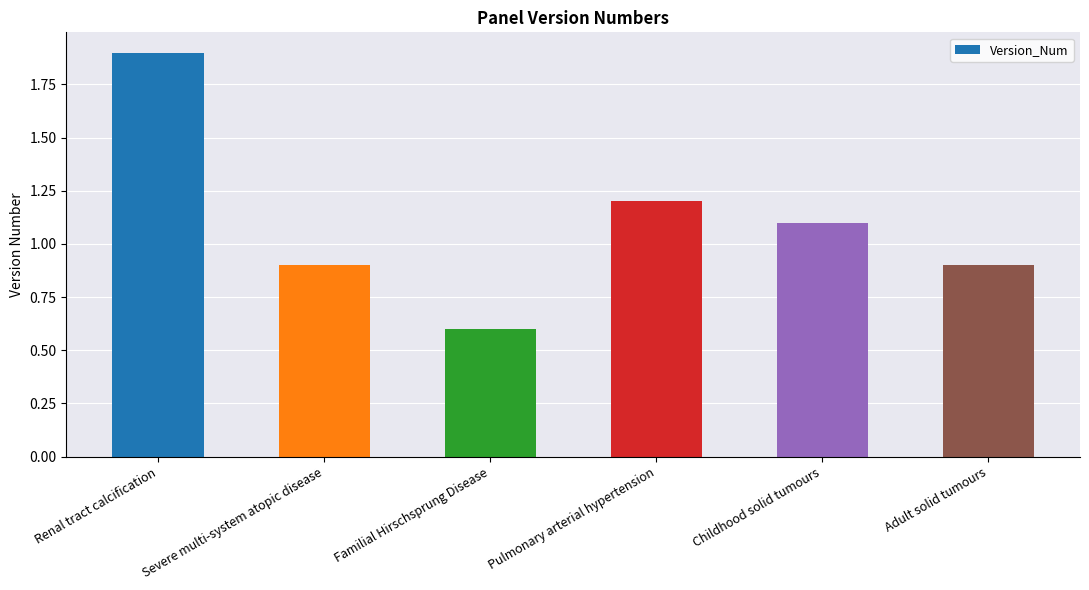

What position from the left is Severe multi-system atopic disease?

2